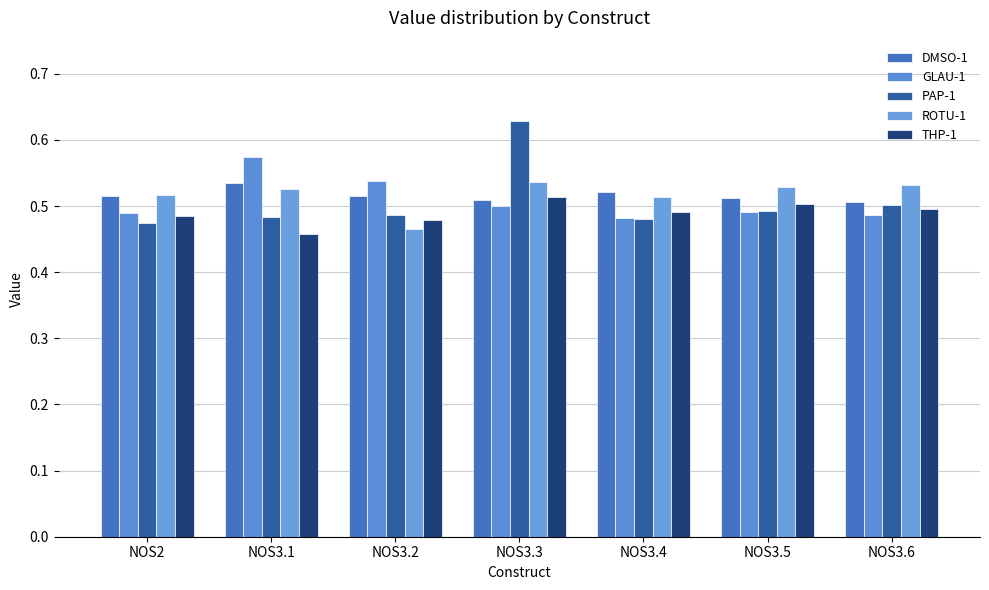

How many series are shown in this chart?

5